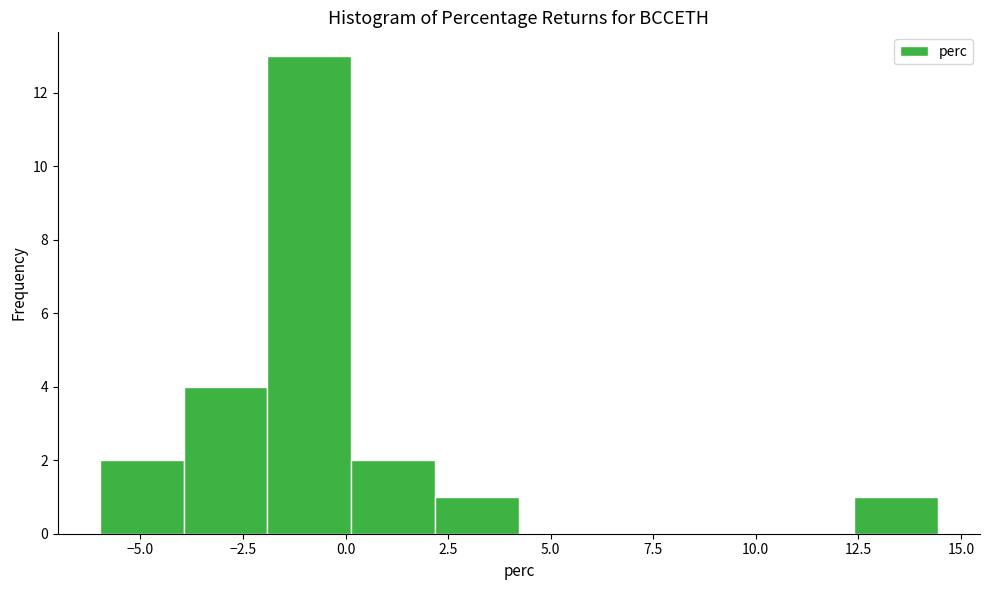

How tall is the bar that spans 2.0 to 4.0 on the x-axis? Neither the bar edges nor the heights are printed on the chart, so give them approximately, as read against the axes.

1